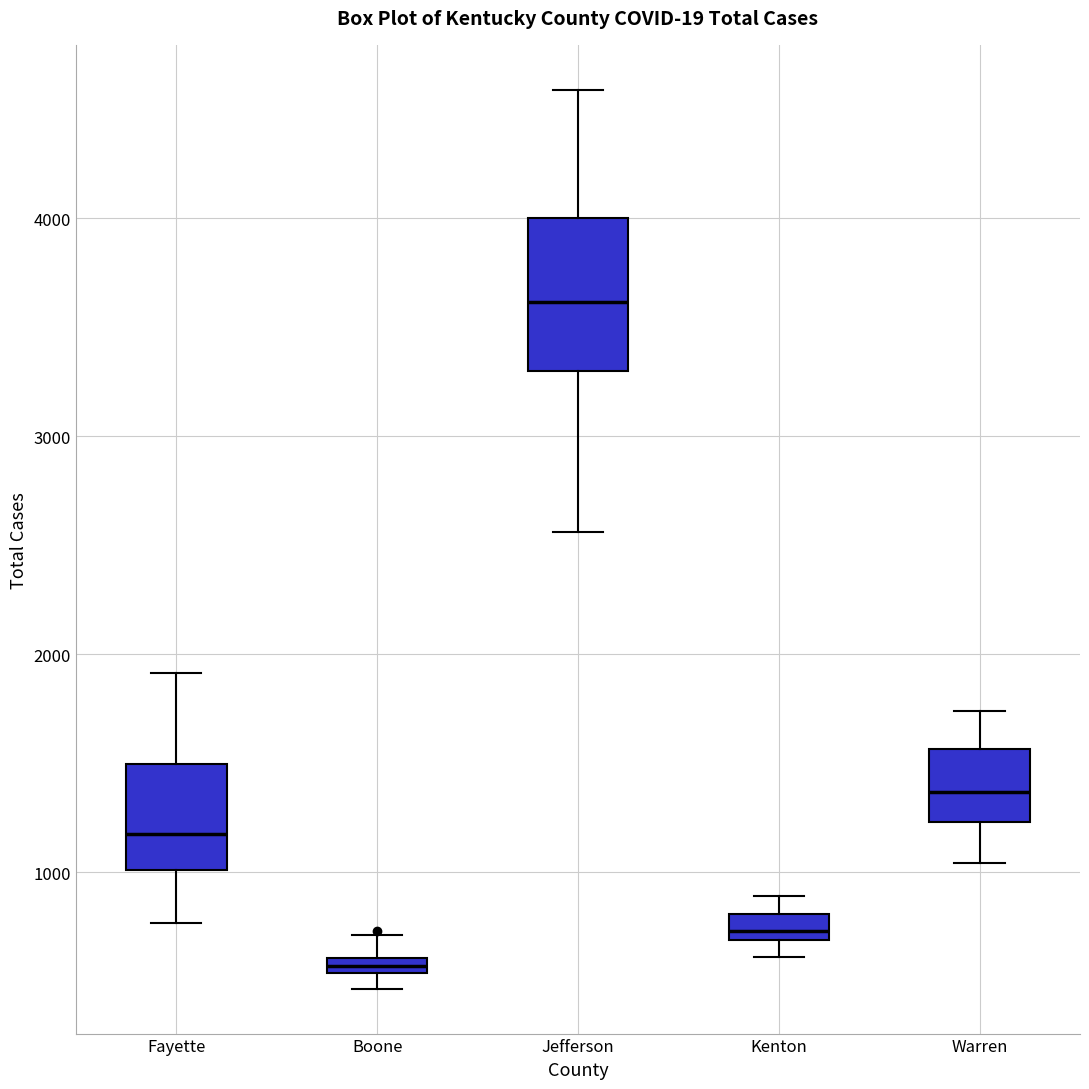

Which box has the highest median line?

Jefferson